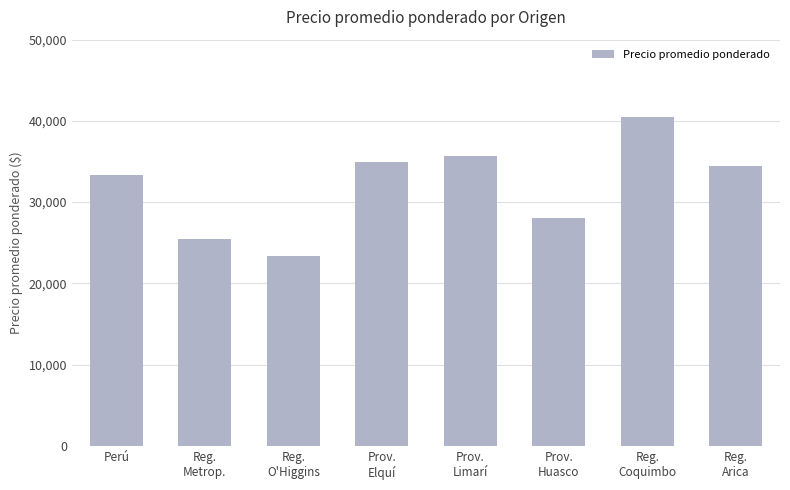

What is the change in value from Prov.
Elquí to Reg.
Arica?

-400.8